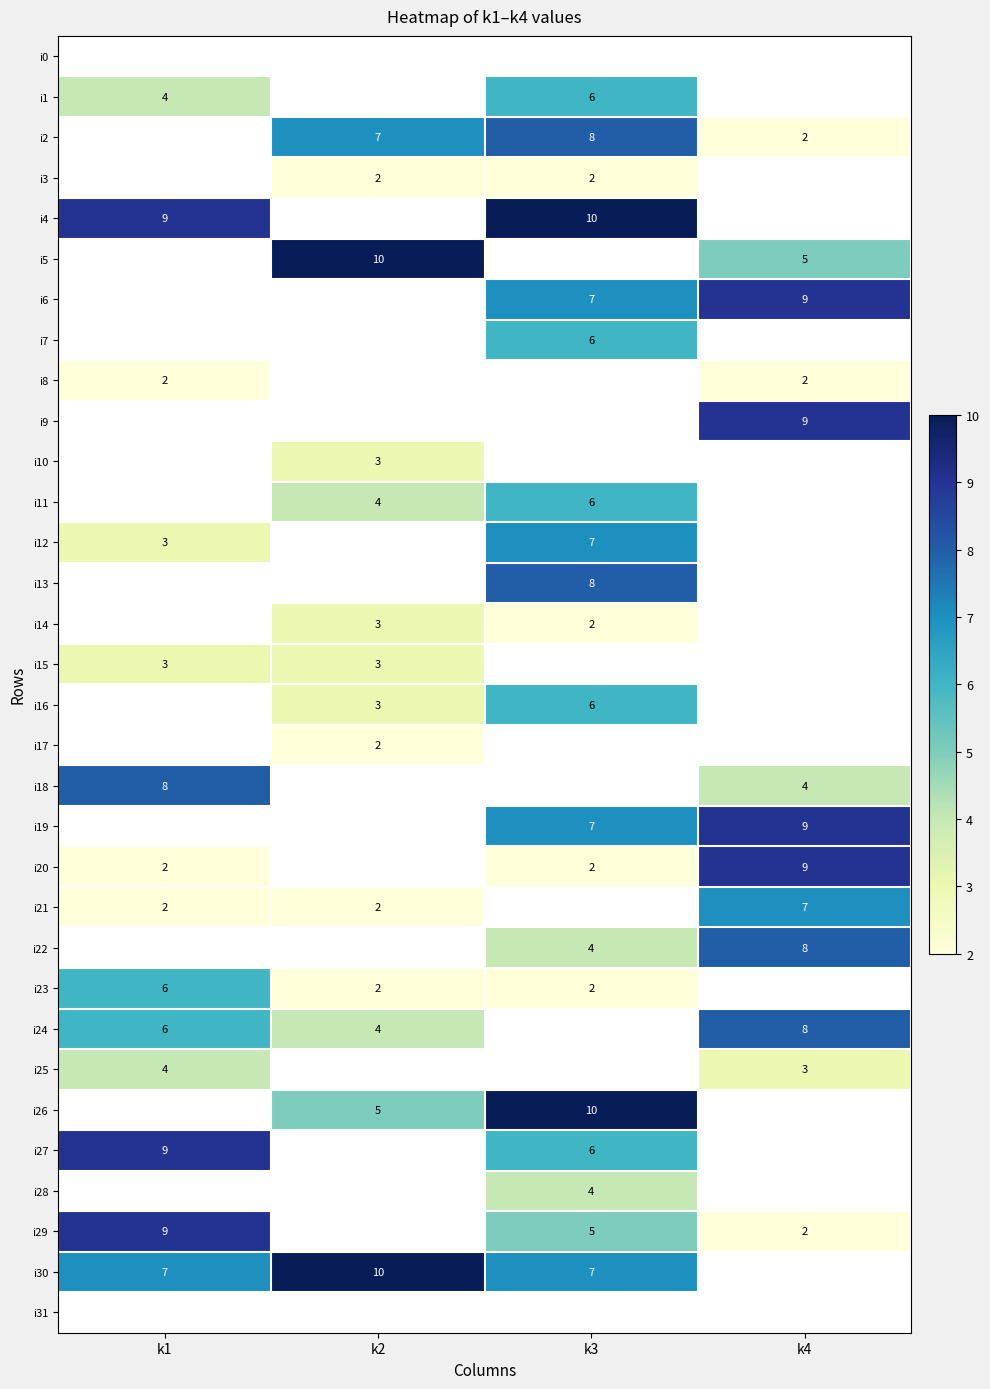

What is the difference between the i2 values at k3 and k4?

6